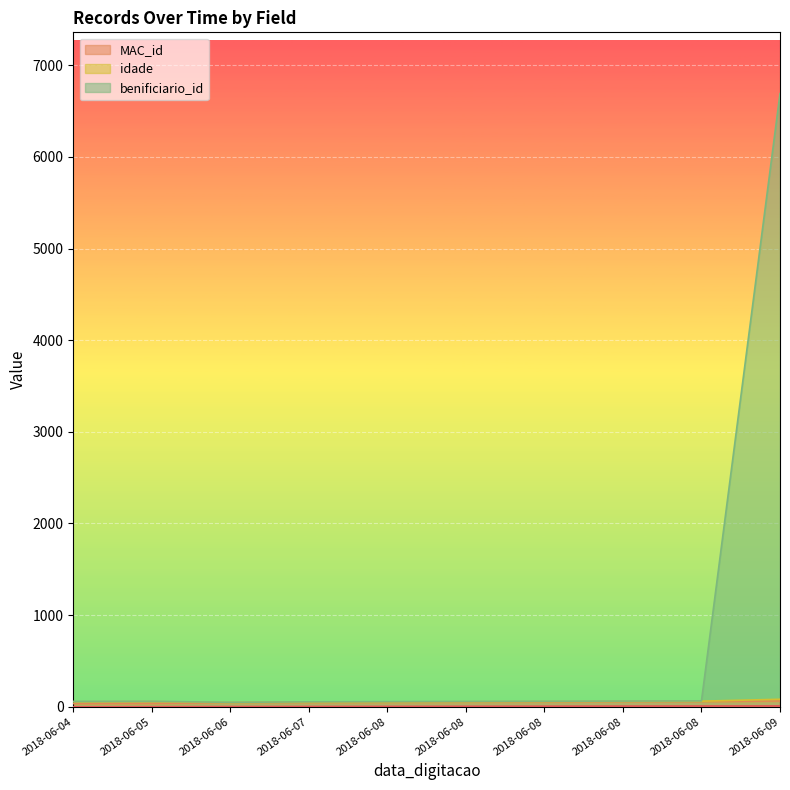

What is the value of the benificiario_id point at the 10th from the left?

6691